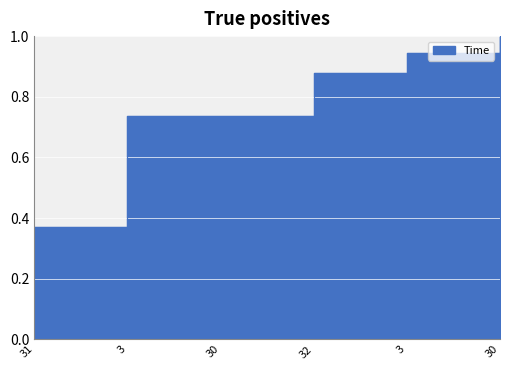

Between 3 and 32, which is larger?

32